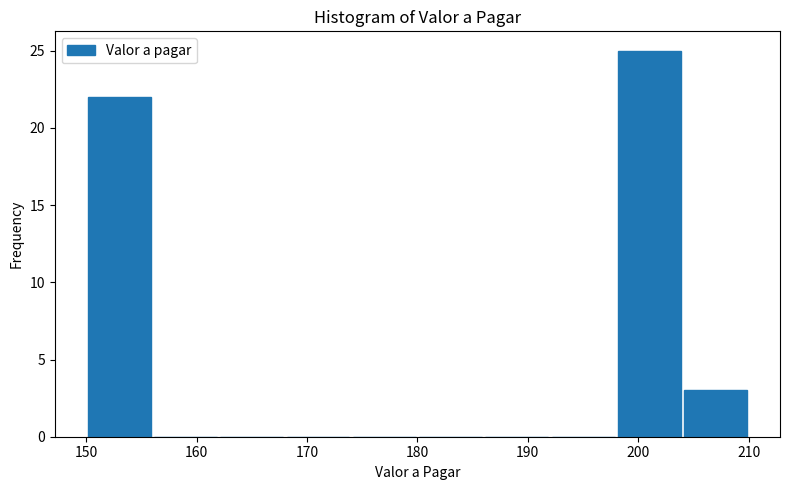

Which range on the x-axis has the tallest bar?

198 to 204